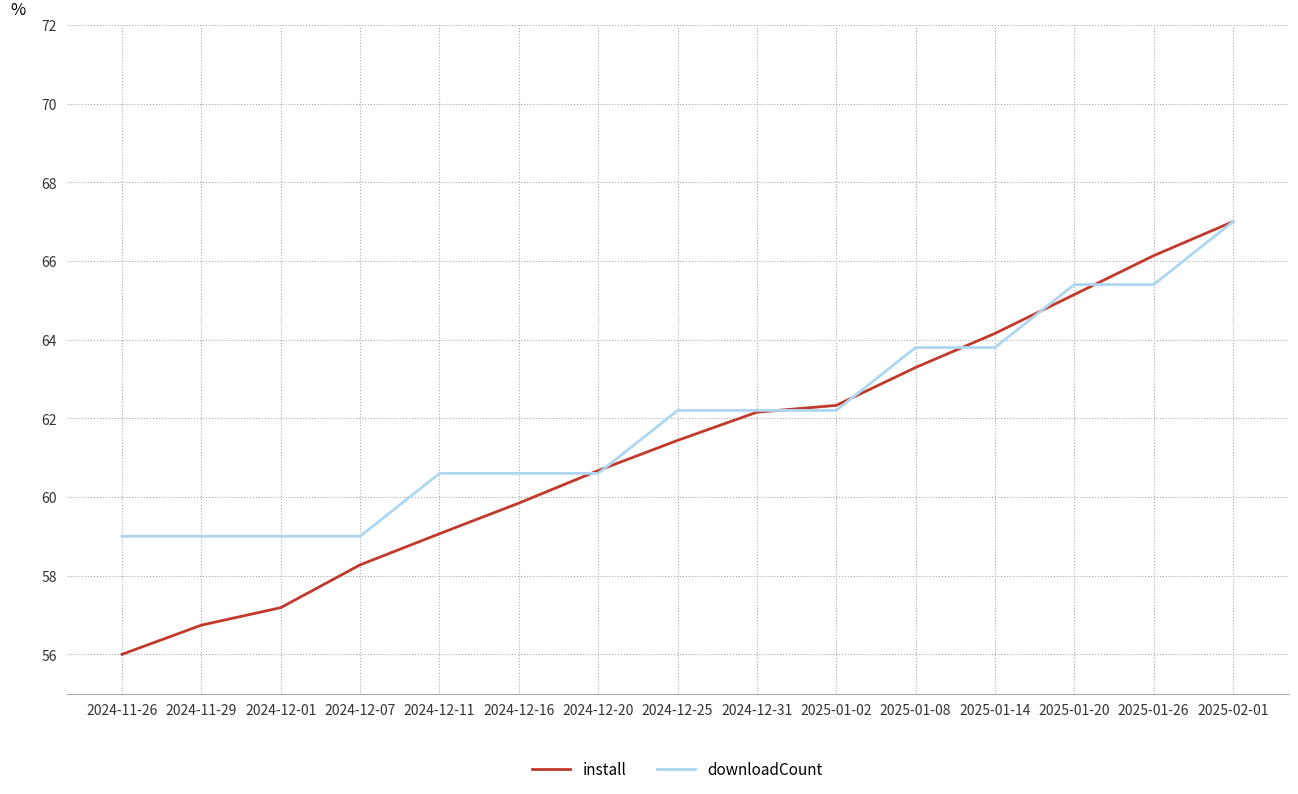

What is the minimum value for downloadCount?

59.0